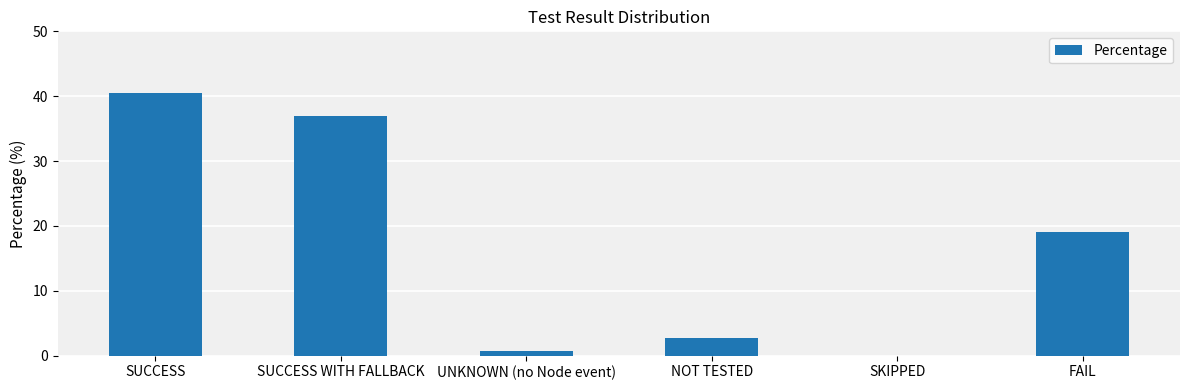

The value at FAIL is 12.6. True or false?

False